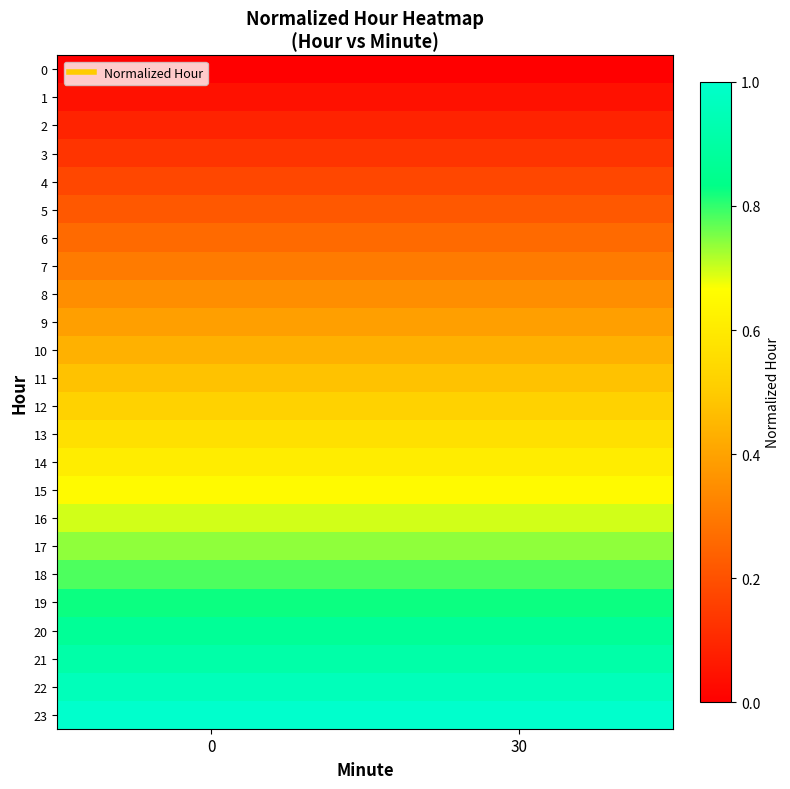

What is the maximum value shown in the chart?

1.0